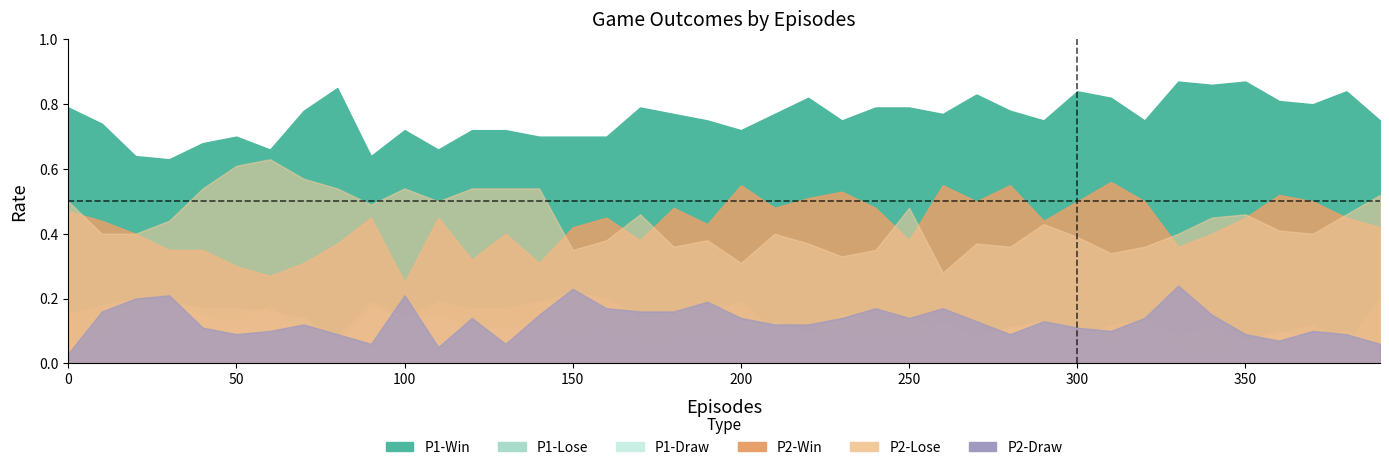

How many series are shown in this chart?

6